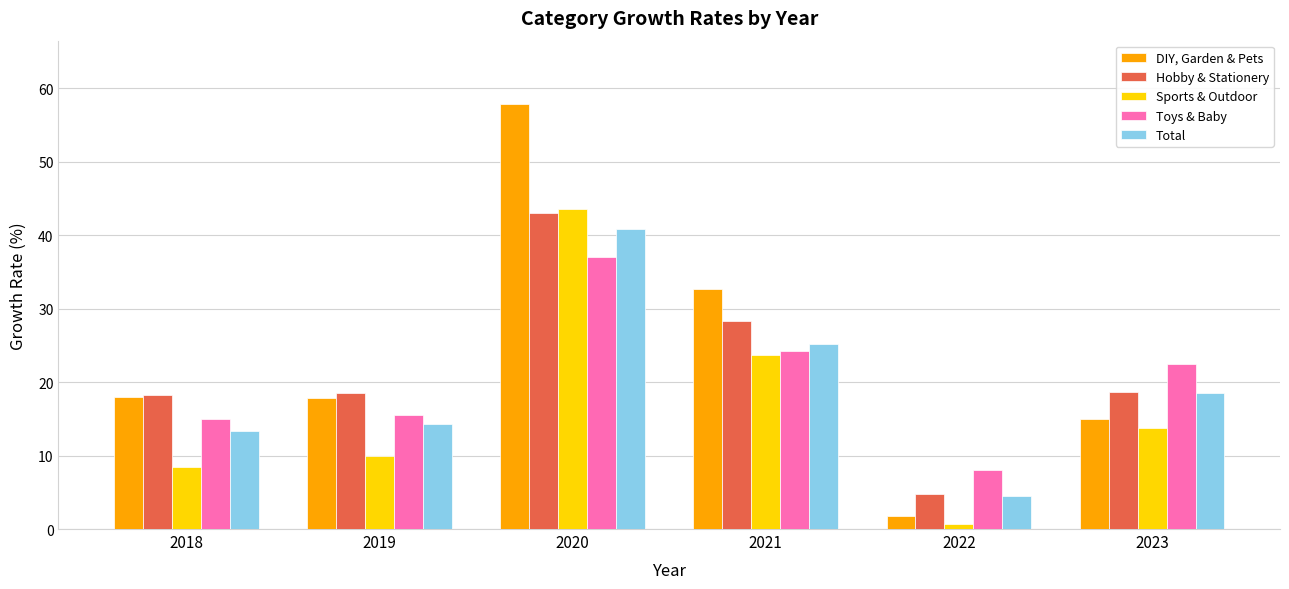

At which label does DIY, Garden & Pets reach its minimum?

2022